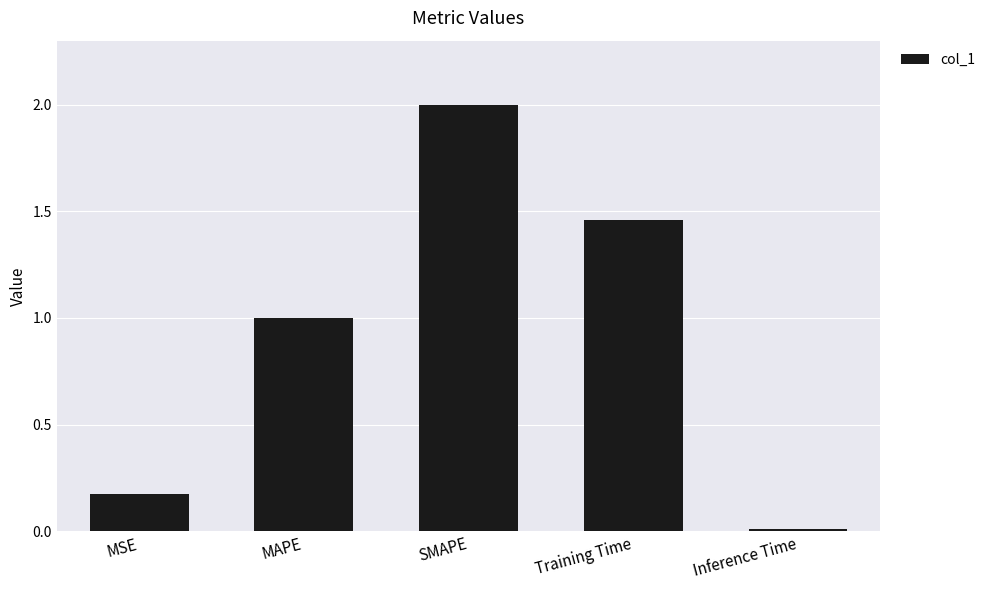

Where is the data nearest to the value 1?

MAPE